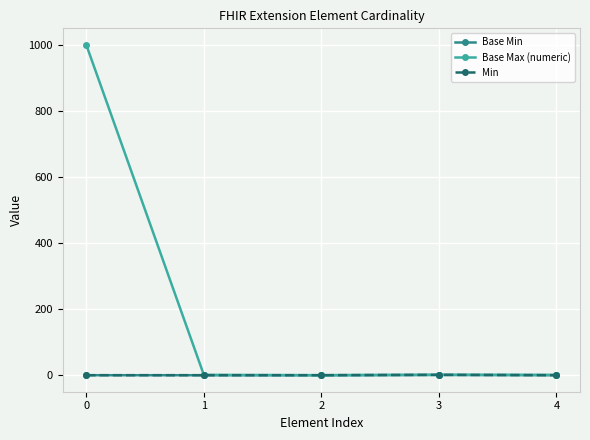

Does the chart have visible grid lines?

Yes